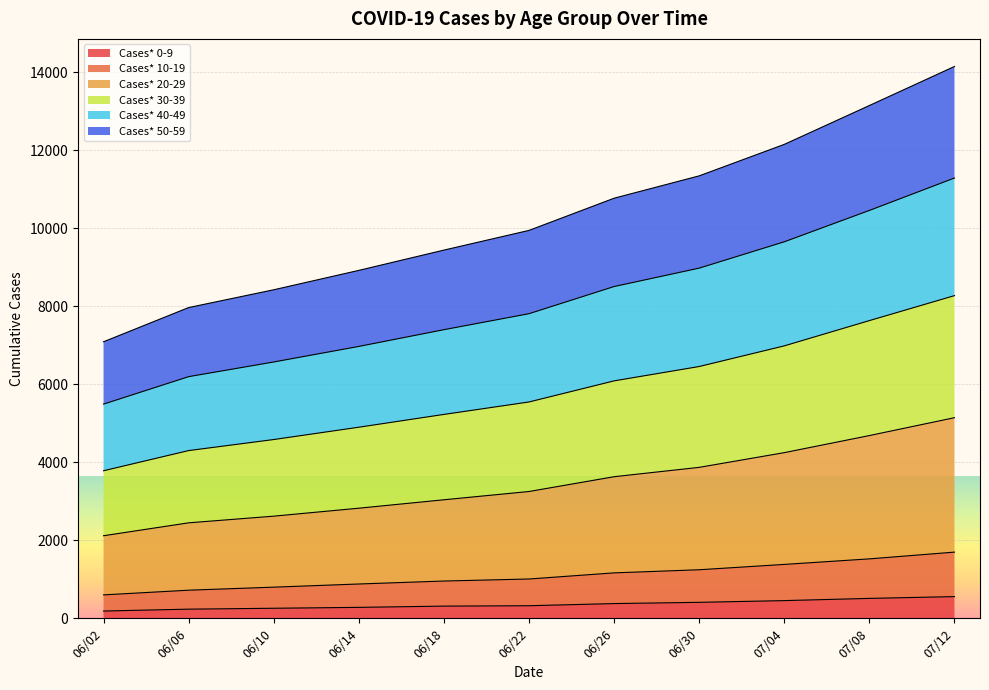

True or false: Cases* 20-29 and Cases* 30-39 intersect in this chart.

False